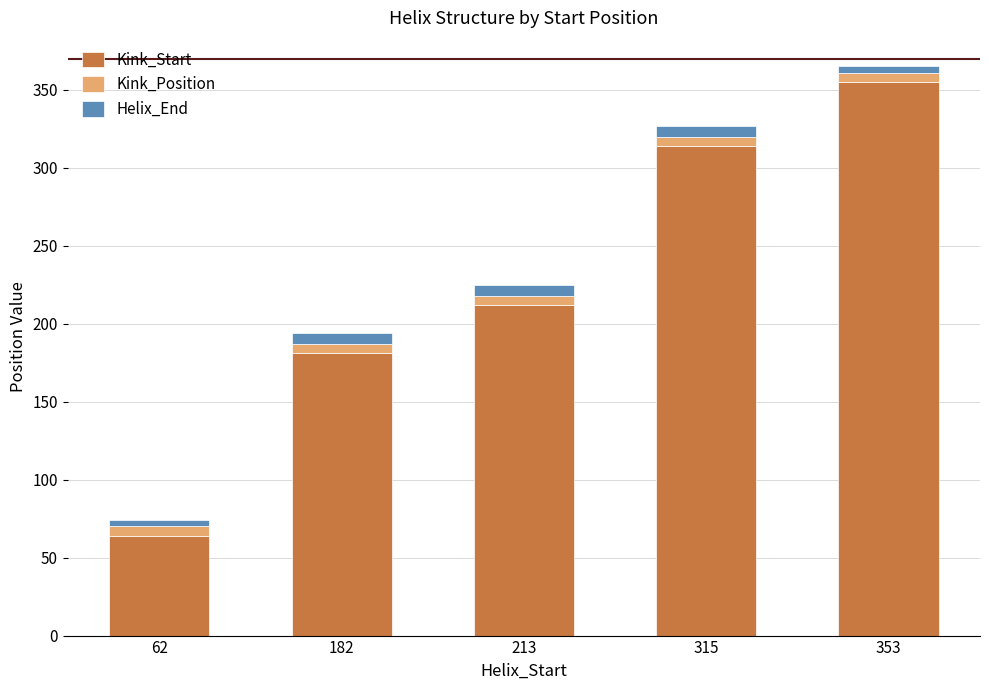

Reading left to right, transcribe the values for Kink_Start.

62=64	182=181	213=212	315=314	353=355